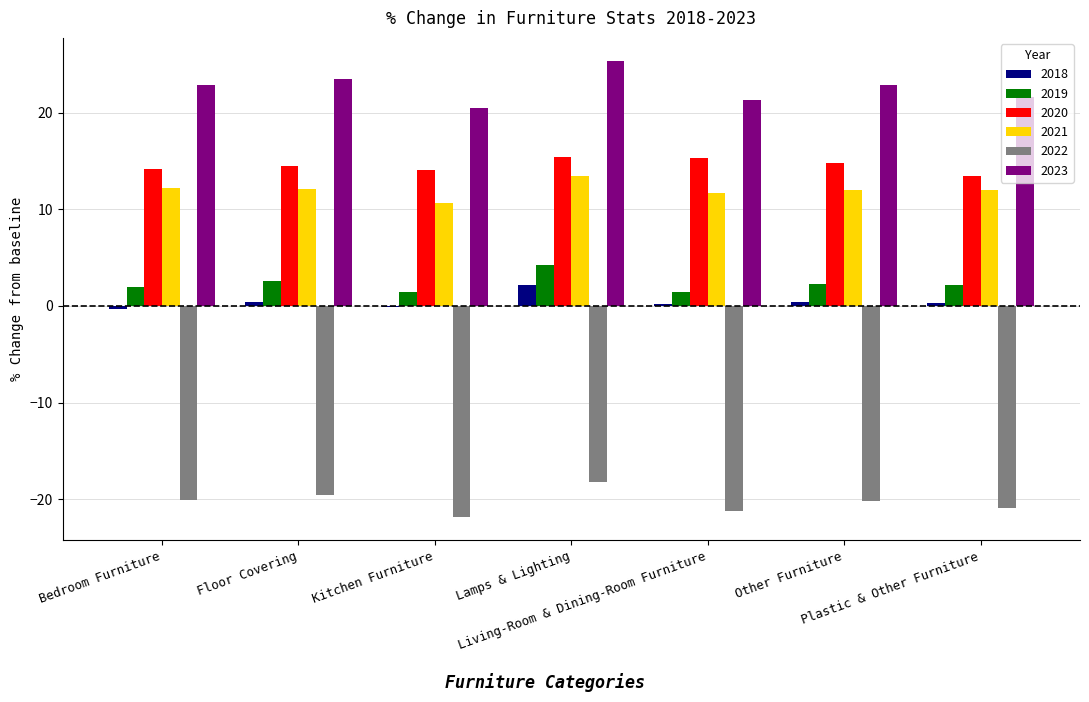

Which series has the largest total across all categories?

2023